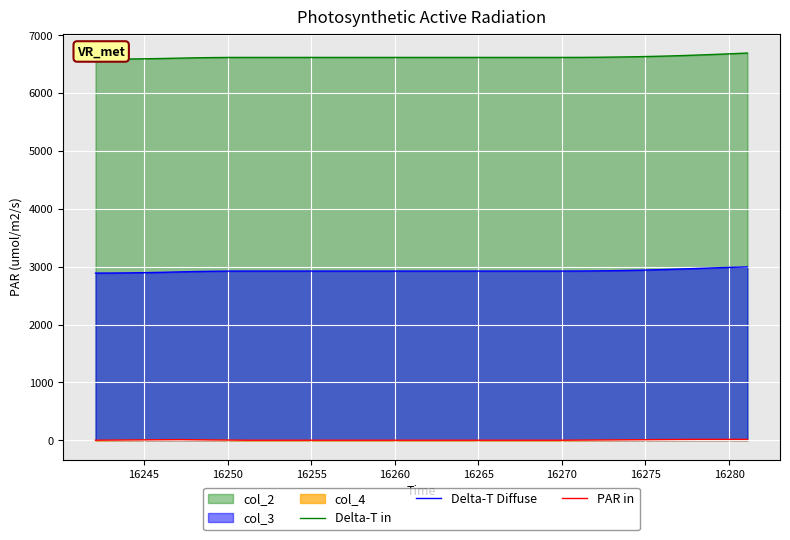

What is the minimum value for Delta-T Diffuse?

2888.7